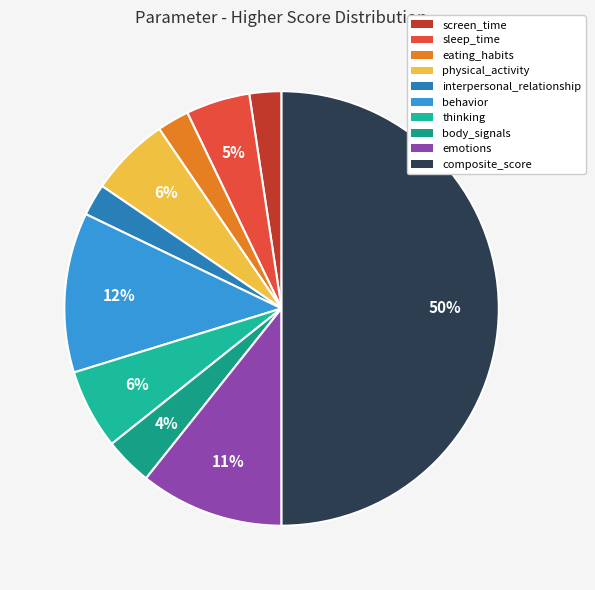

Does eating_habits represent more than half of the total?

No